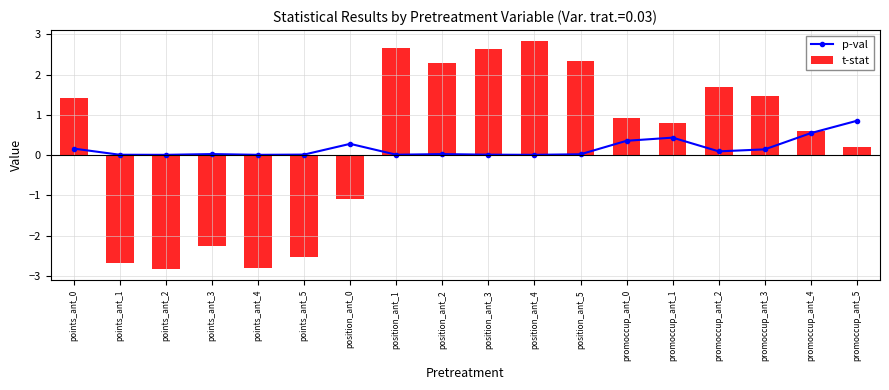

At which label is t-stat closest to 0?

promoccup_ant_5